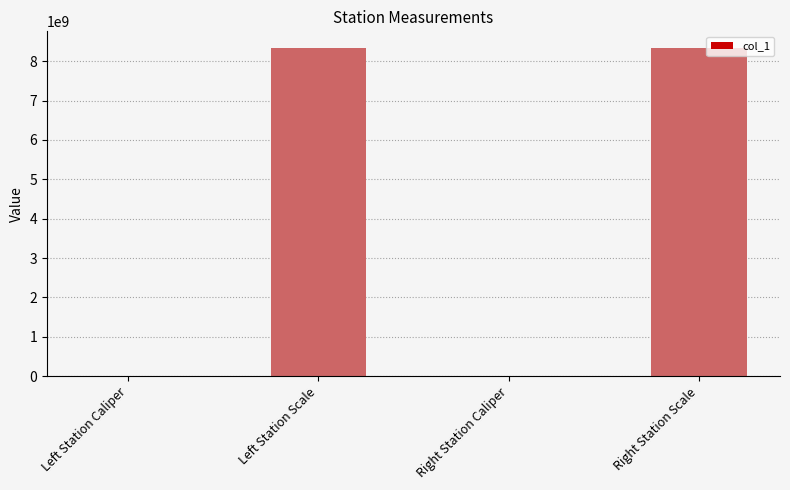

What is the greatest value displayed?

8340107097